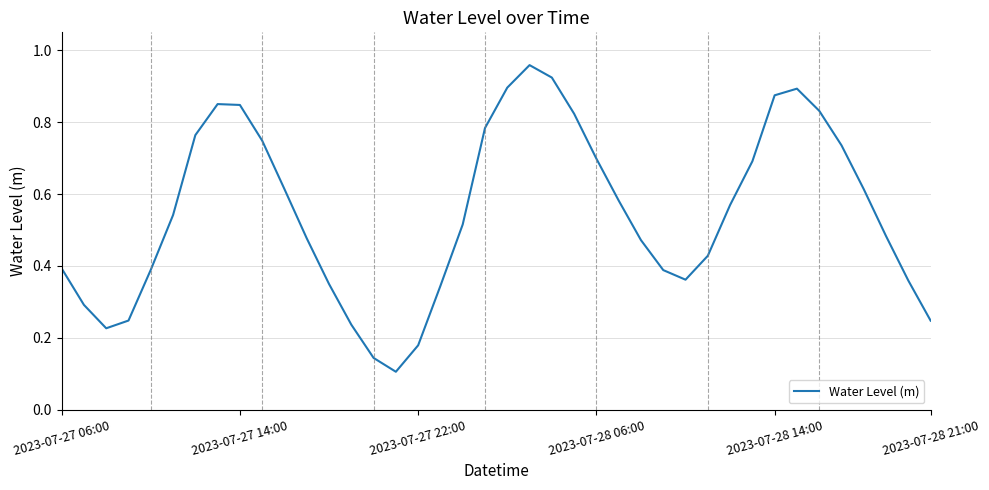

How many lines are shown in the chart?

1